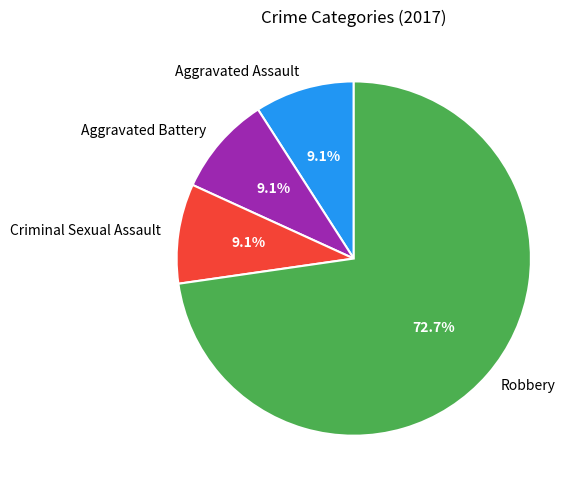

How much of the chart is everything except Robbery?

27.3%